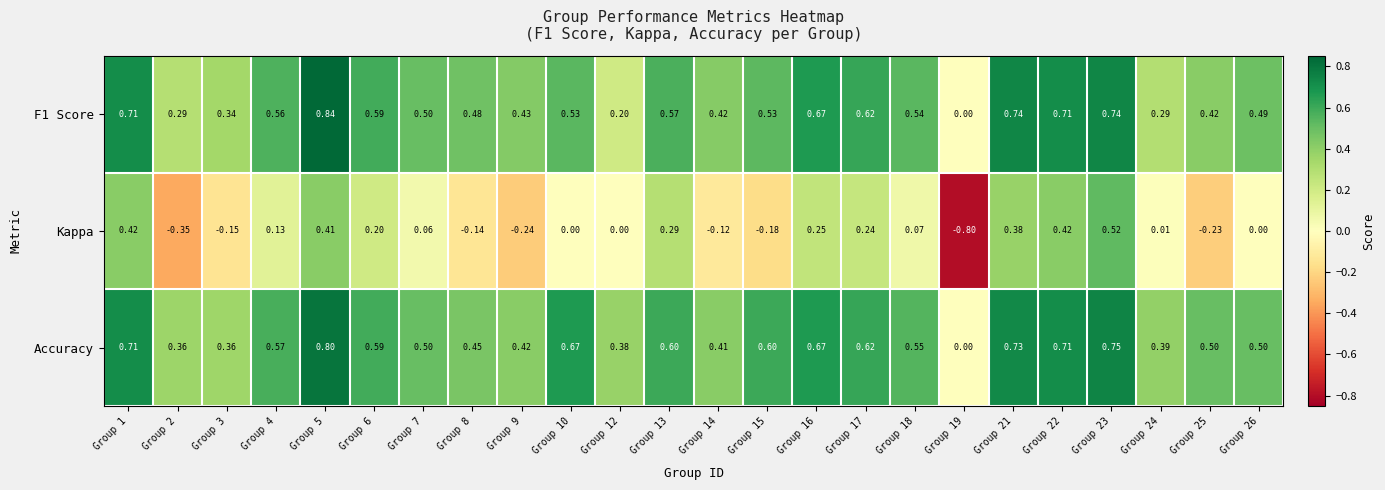

Which series has the largest total across all categories?

Accuracy